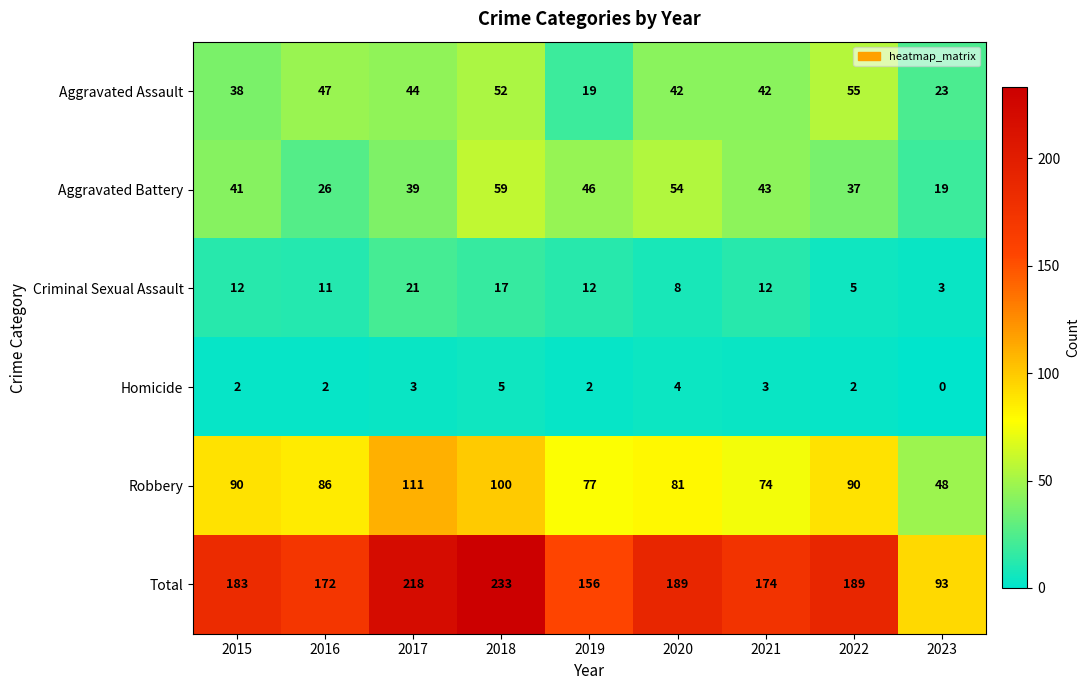

Which category has the highest value across all series?

2018